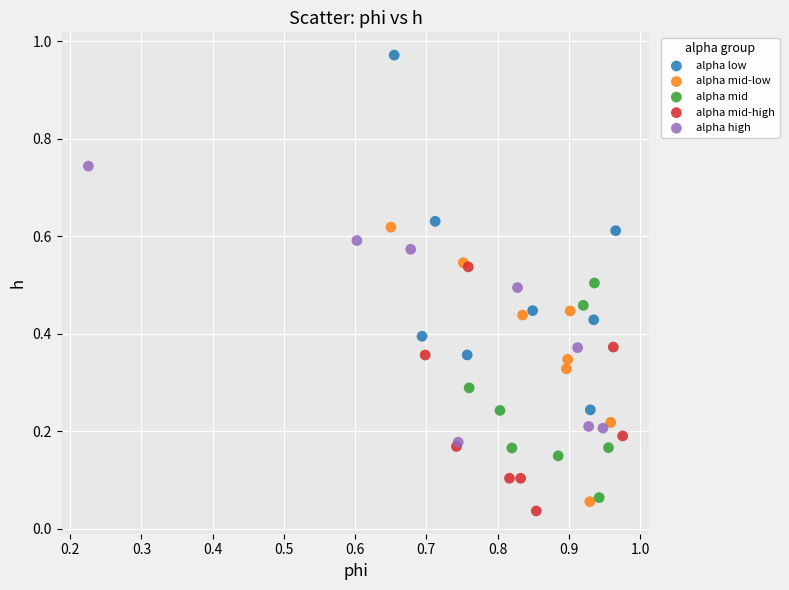

Which series has the widest spread of Y values?

alpha low